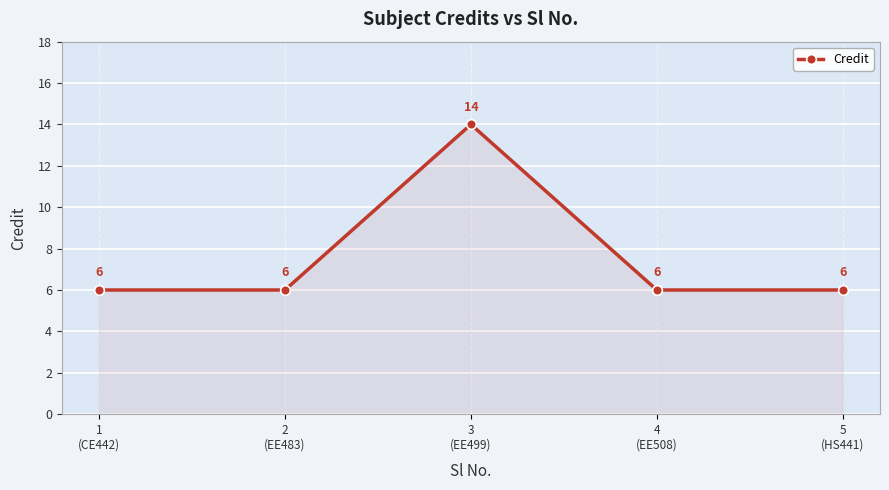

The chart shows a value of 10 at 5
(HS441). True or false?

False